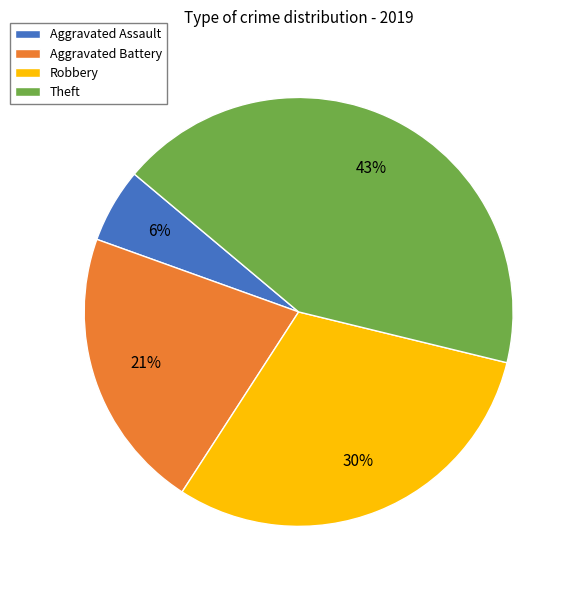

How many slices are in this pie chart?

4